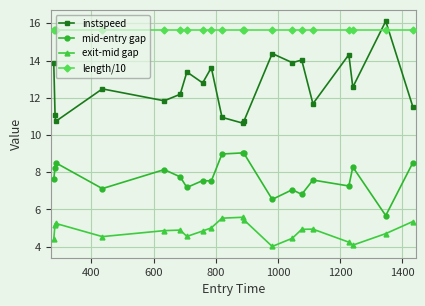

What is the lowest value of the instspeed series?

10.6